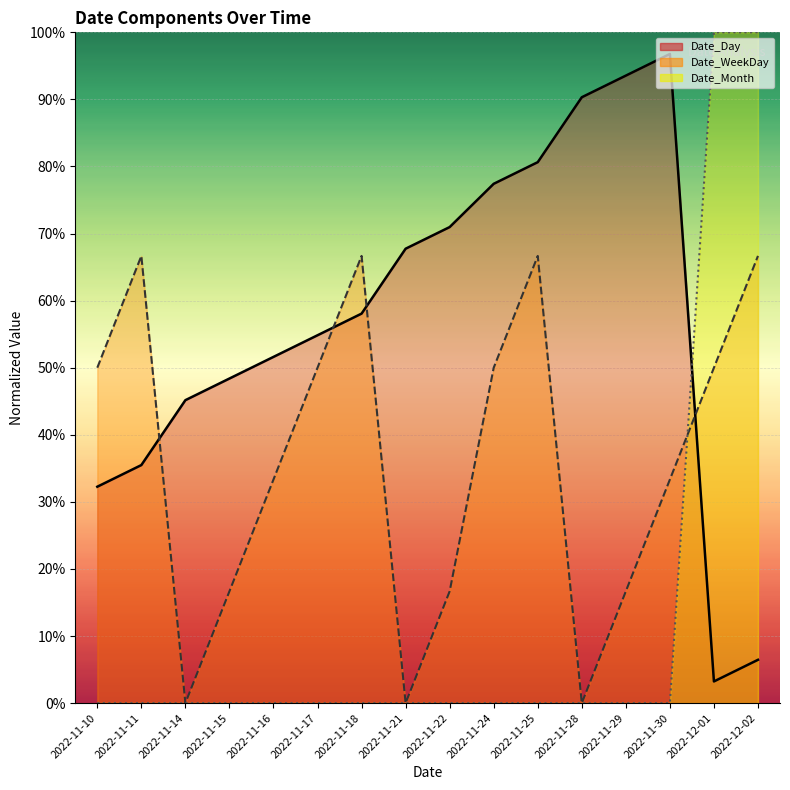

Where is Date_Day nearest to the value 50?

2022-11-15